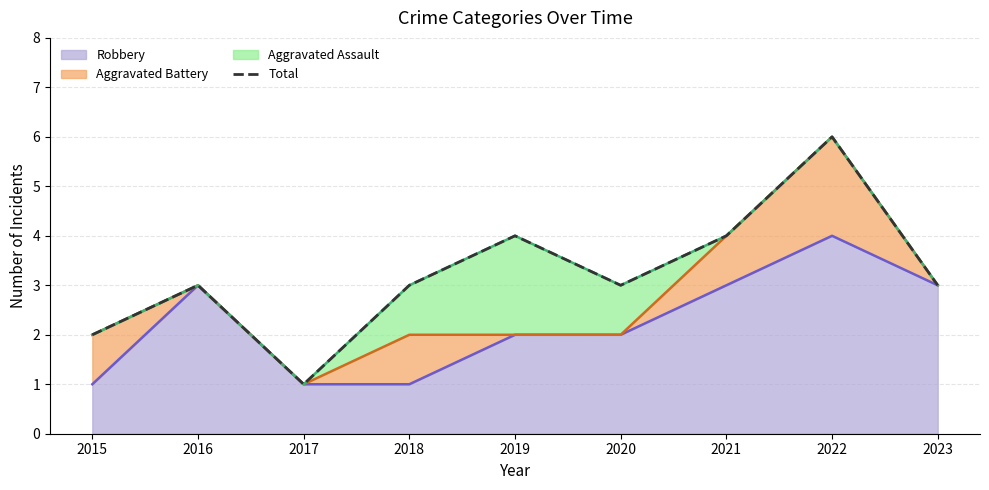

Where is the first local maximum?

2016